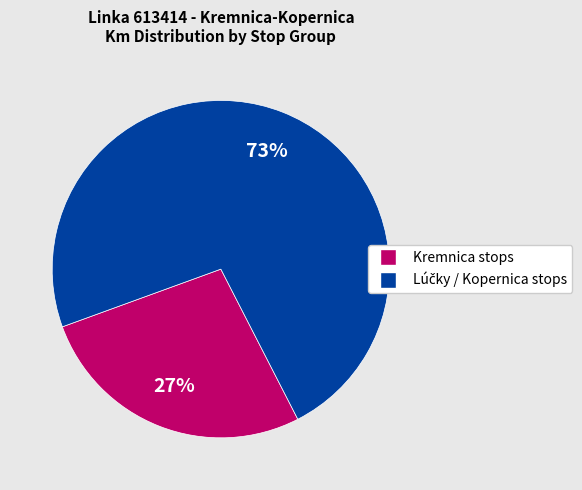

To the nearest percent, what is the difference between the largest and smallest slice percentages?

46%